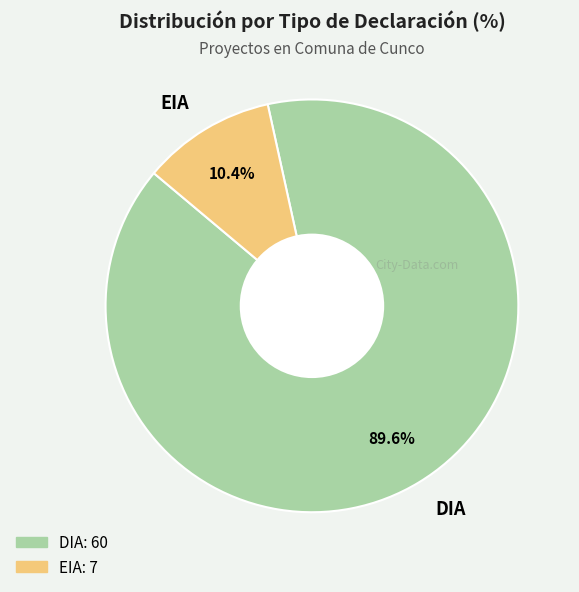

What is the smallest slice in the pie chart?

EIA